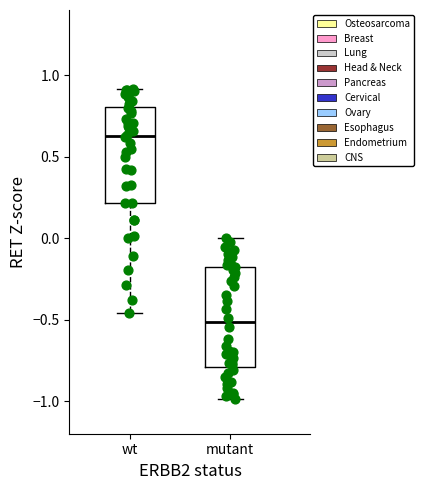

Reading left to right, read every box against the y-axis: the position of its median line, the range the box covers, and the ends of its whiskers. The values are not printed on the chart, so give them approximately, as read against the axis.

wt: median 0.65, box 0.20 to 0.80, whiskers -0.45 to 0.90
mutant: median -0.50, box -0.80 to -0.20, whiskers -1.00 to 0.00